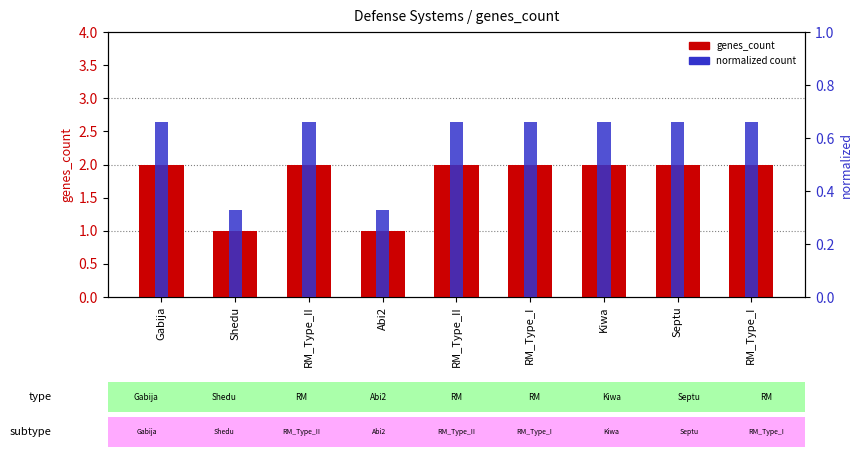

At which label does genes_count reach its peak?

Gabija